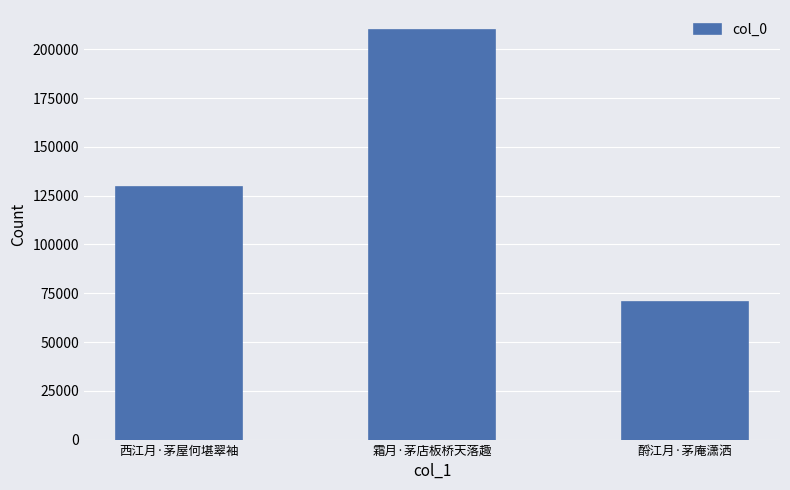

Count the number of categories in the chart.

3